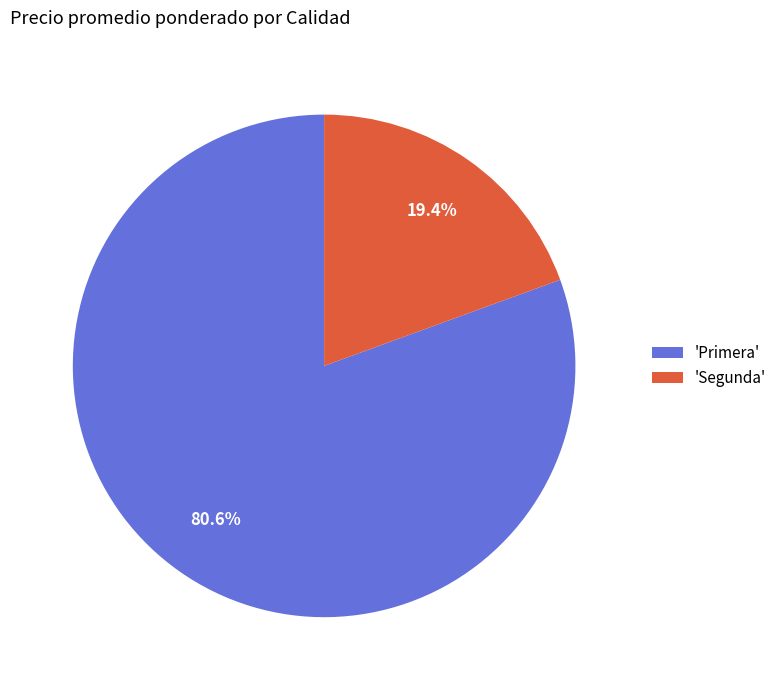

How many slices are in this pie chart?

2